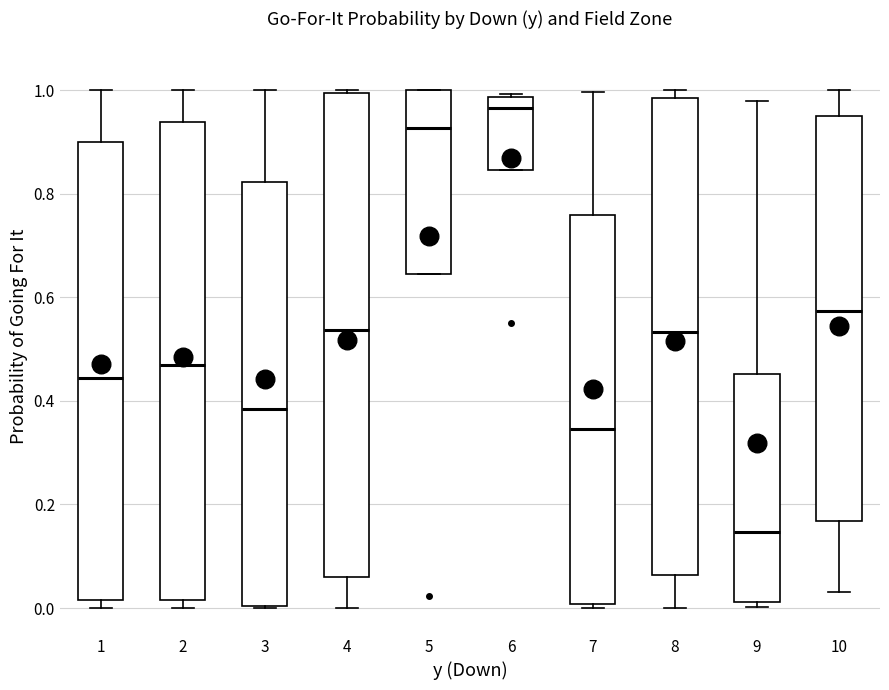

Which box has the lowest median line?

9